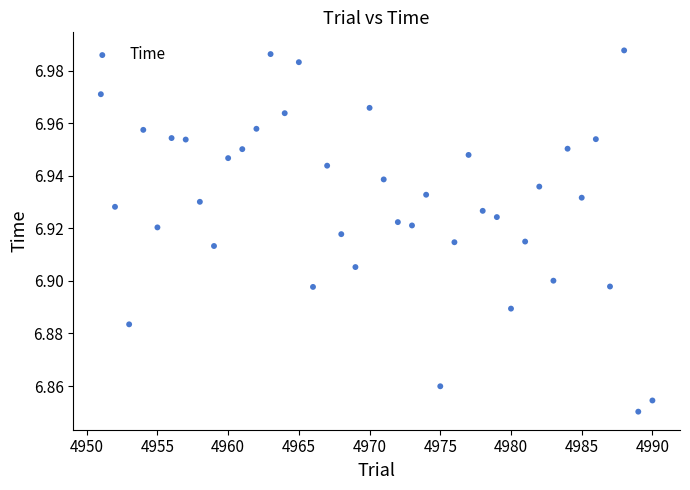

What is the range of X values (max minus min)?

39.0